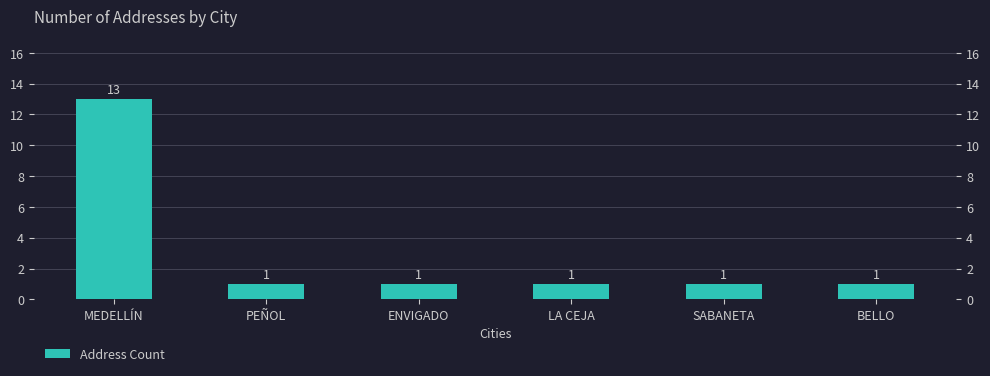

True or false: the data shows 2 at SABANETA.

False